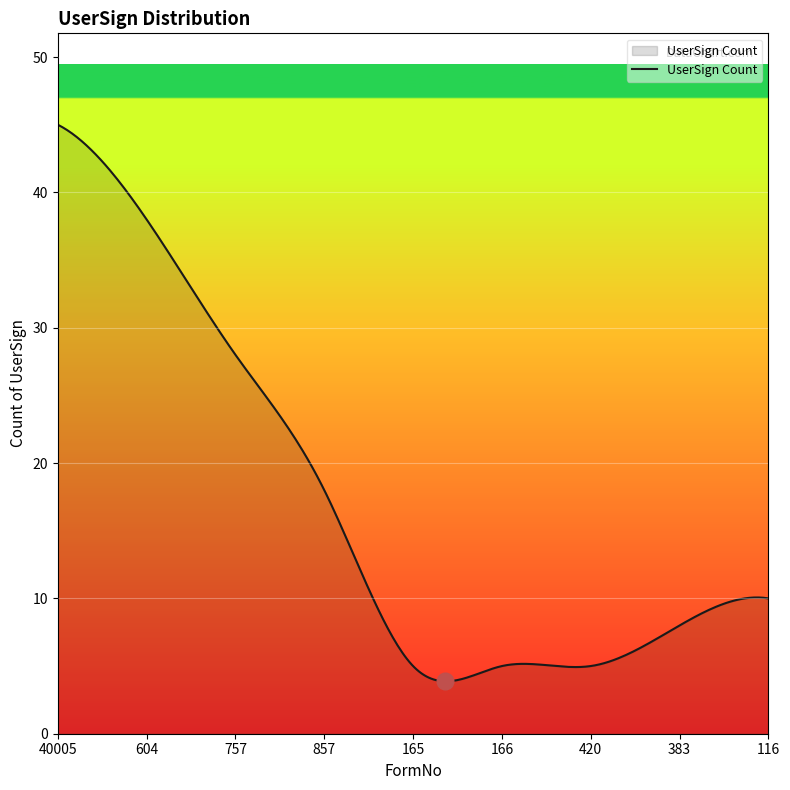

What is the maximum value shown in the chart?

45.0